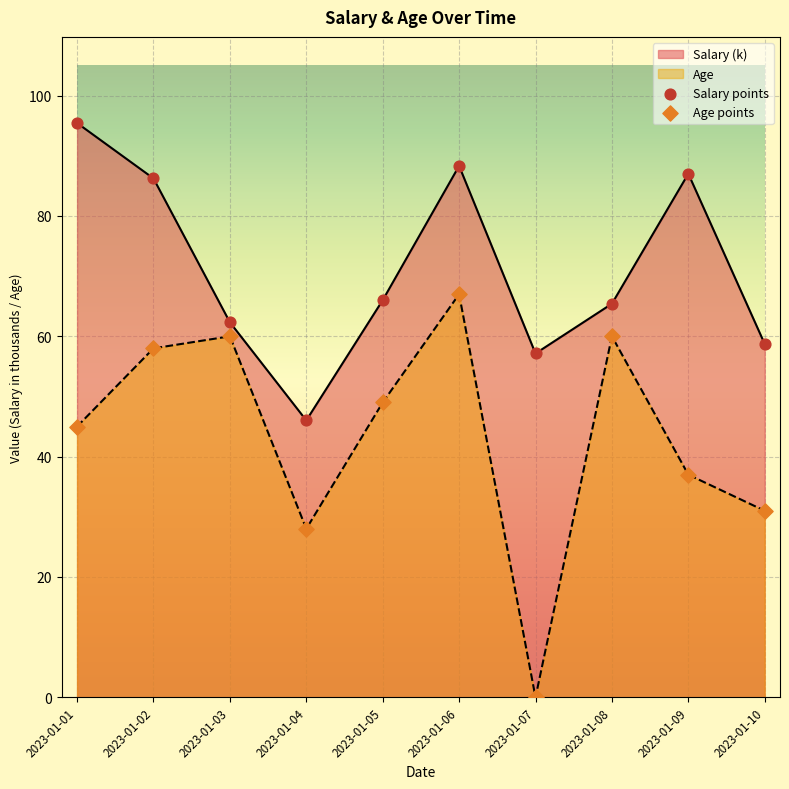

Which series has the widest spread of Y values?

Age